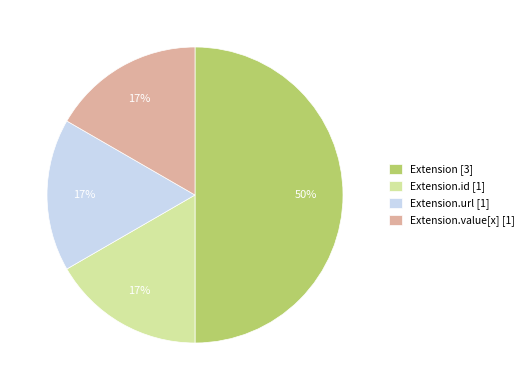

How many segments does this pie chart have?

4